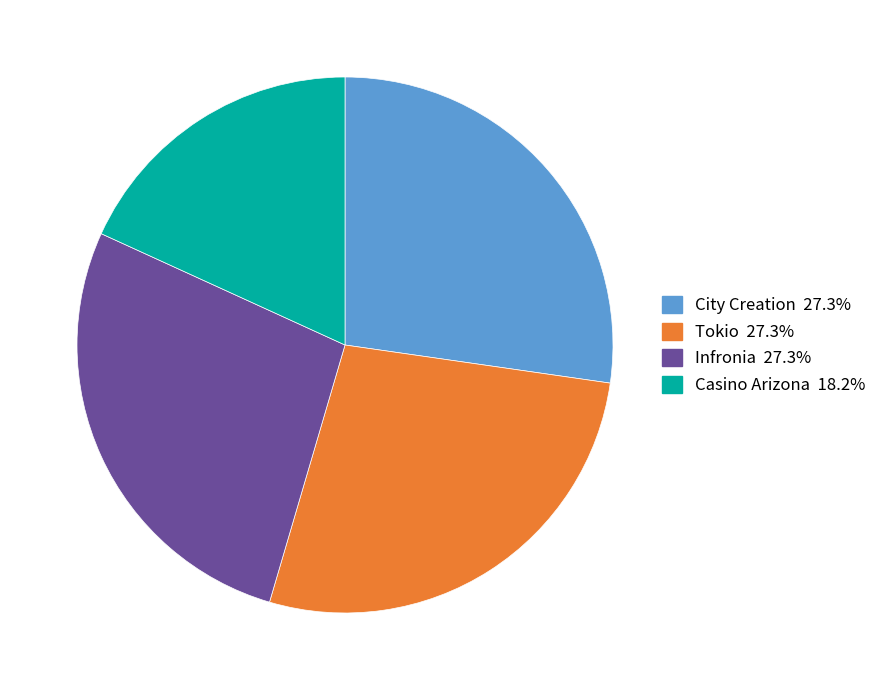

Approximately how many times larger is the value at Casino Arizona compared to City Creation?

0.7